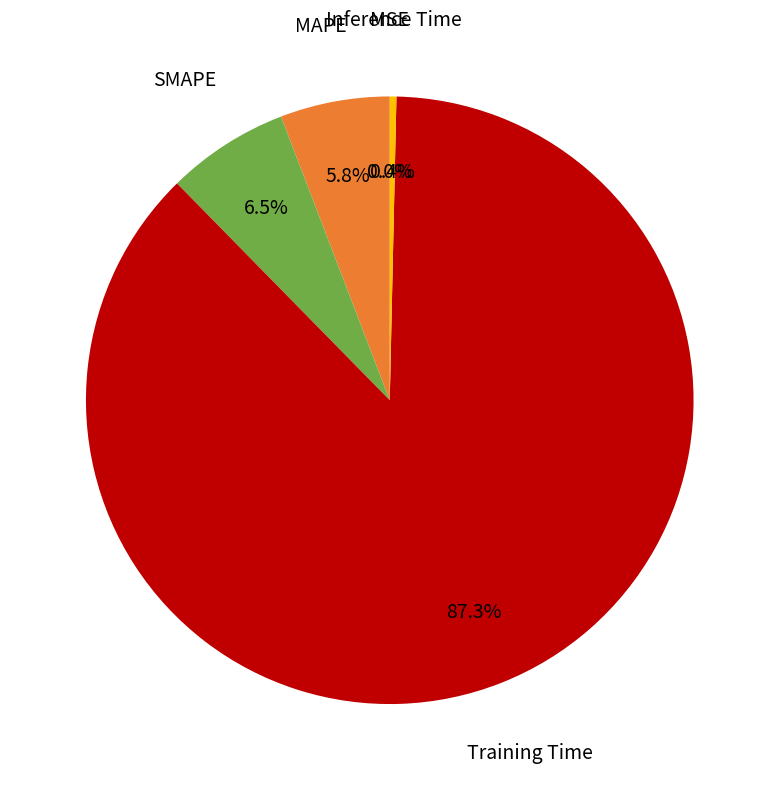

Combined, what portion of the pie is Inference Time and SMAPE?

6.9%